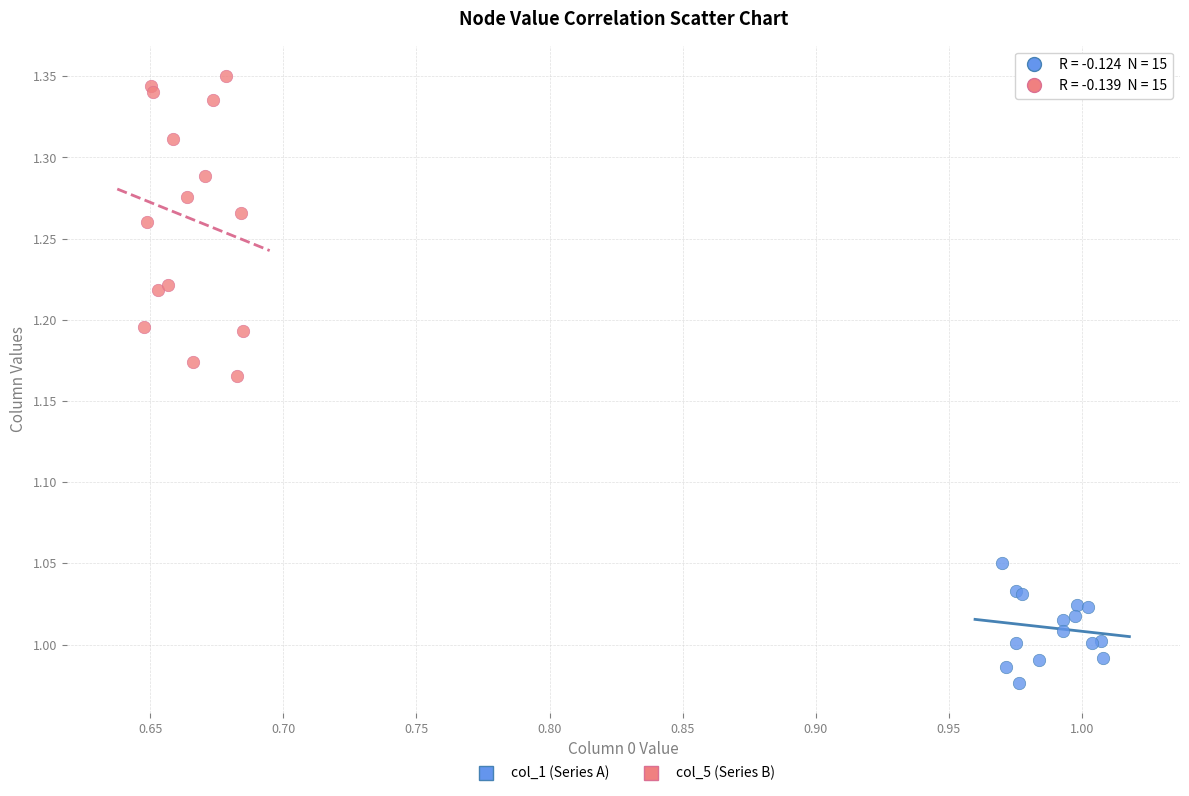

Which series contains the lowest Y value?

col_1 (Series A)